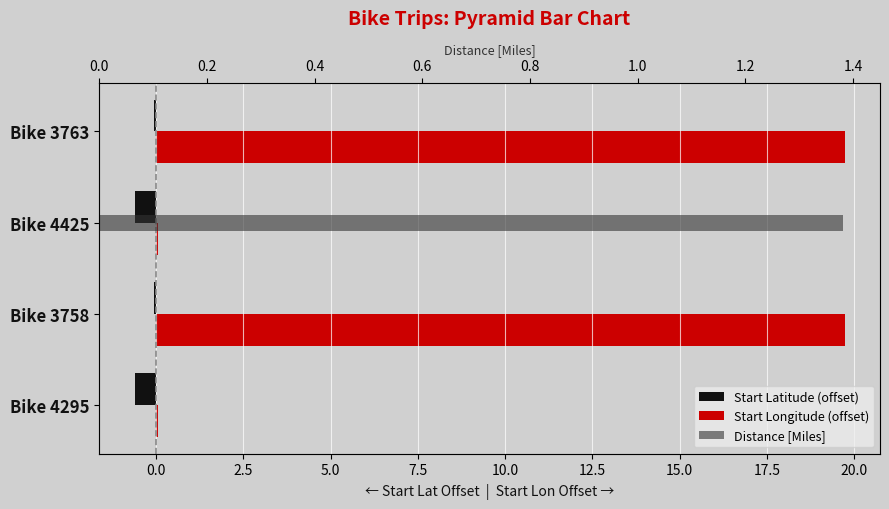

Is it true that Start Longitude (offset) equals 28.0 at Bike 3758?

False